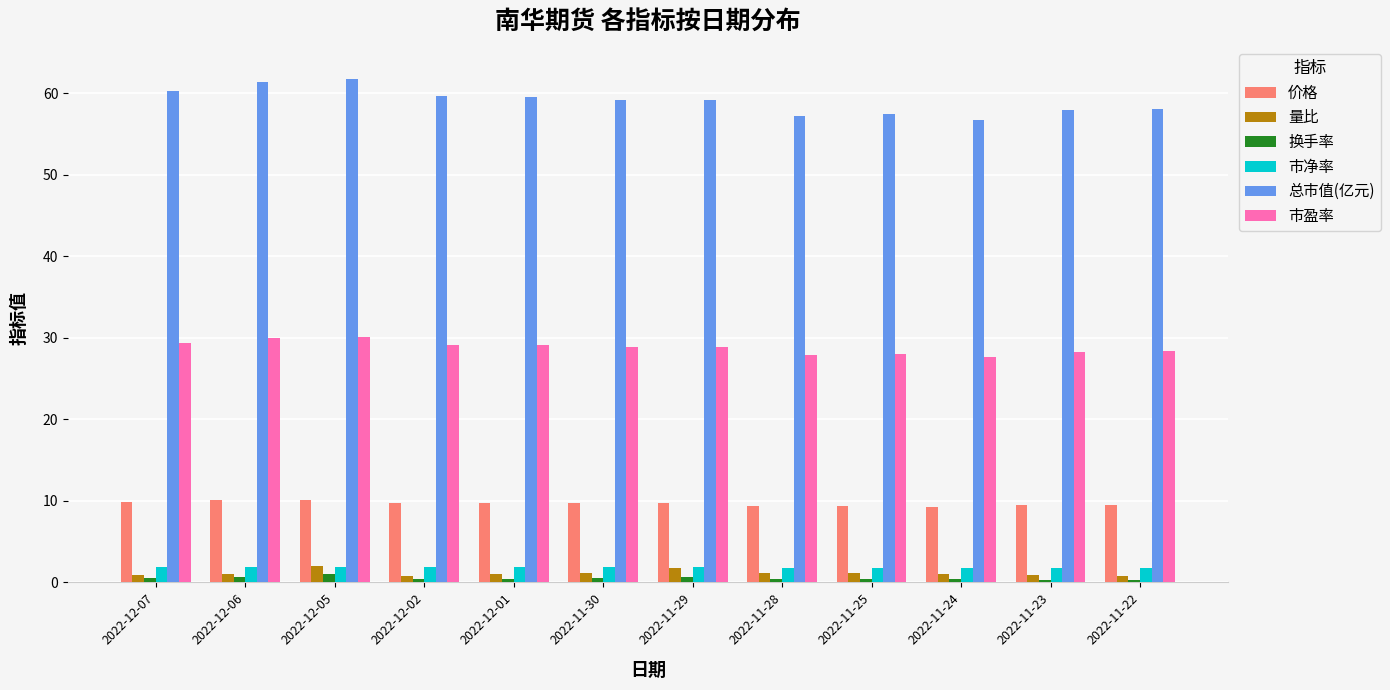

Which series has the widest spread of values?

总市值(亿元)